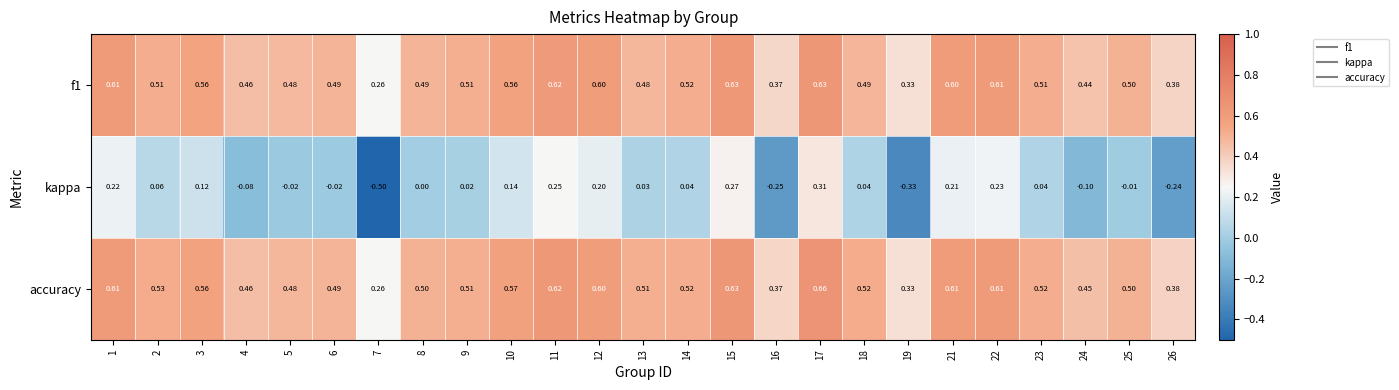

Which series has the largest total across all categories?

accuracy